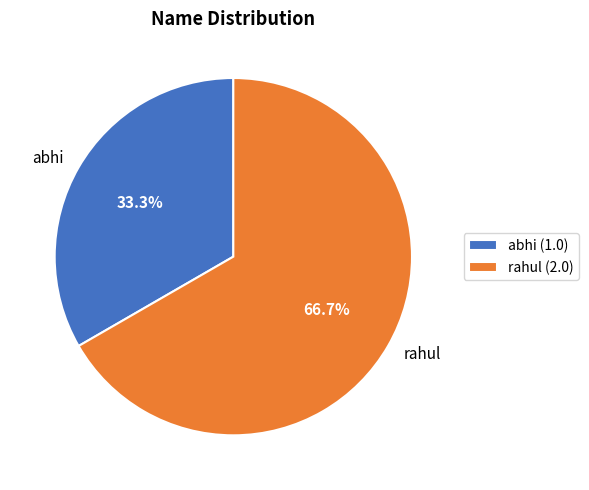

How many segments does this pie chart have?

2